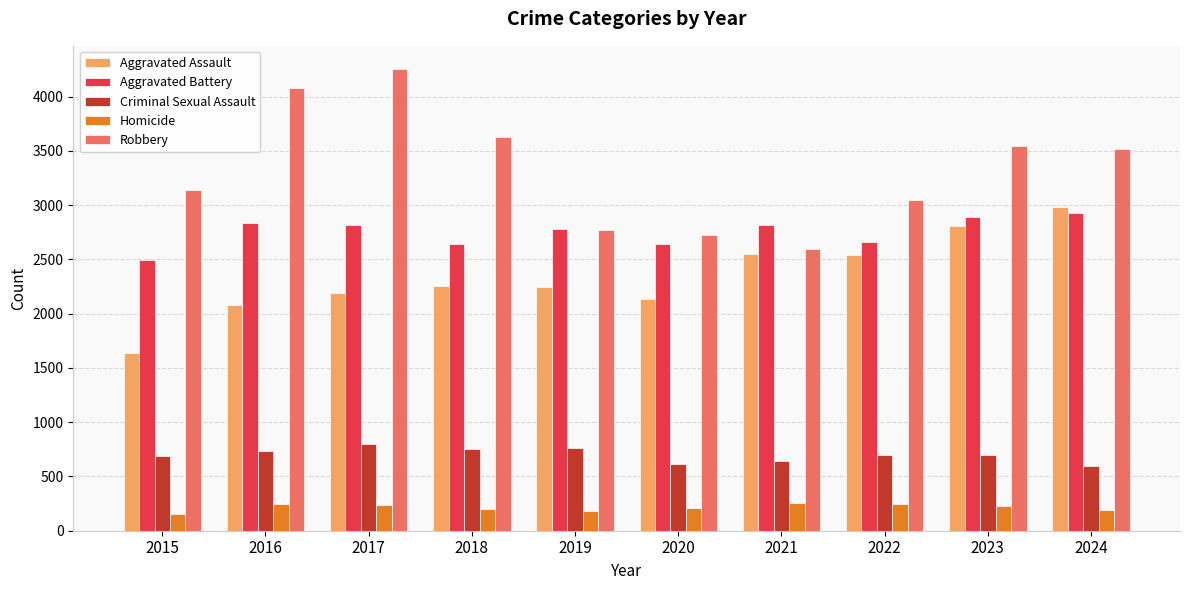

What is the smallest value displayed?

158